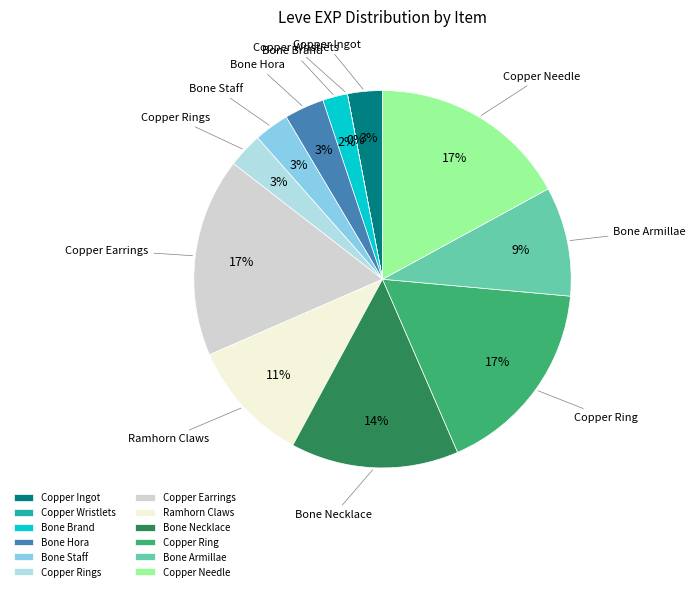

To the nearest percent, what percentage of the pie is Bone Hora?

3%